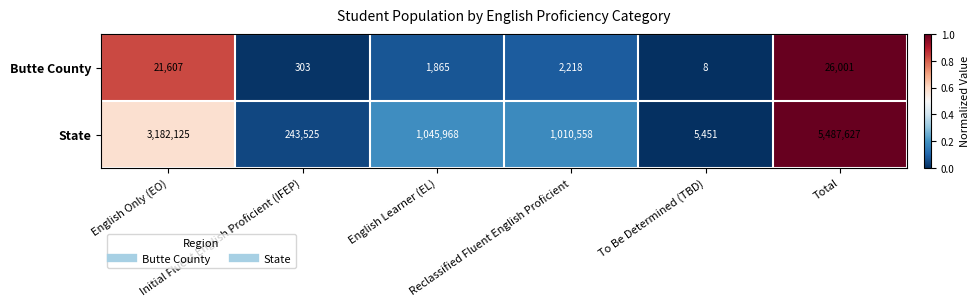

How many categories are shown in the chart?

6